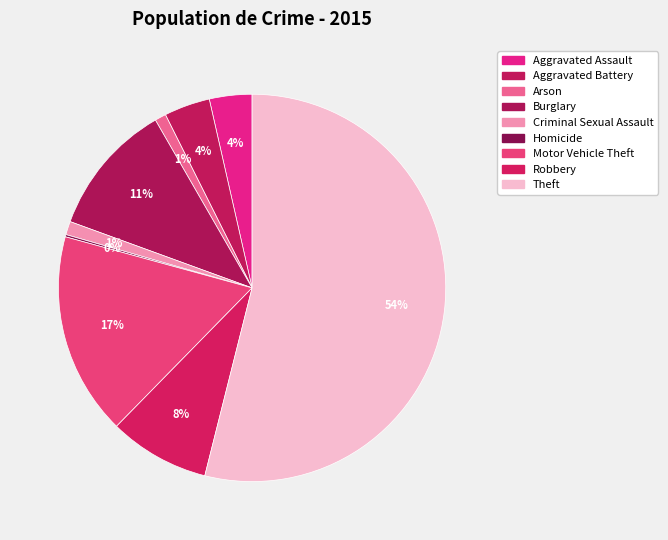

Which slice is the largest?

Theft